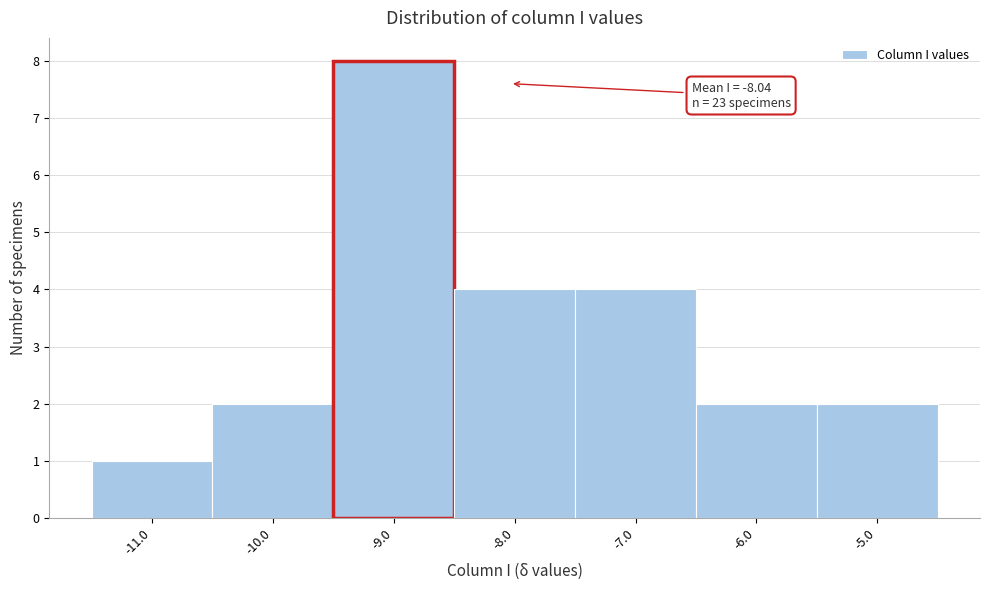

Over which range of the x-axis is the bar tallest?

-9.5 to -8.5